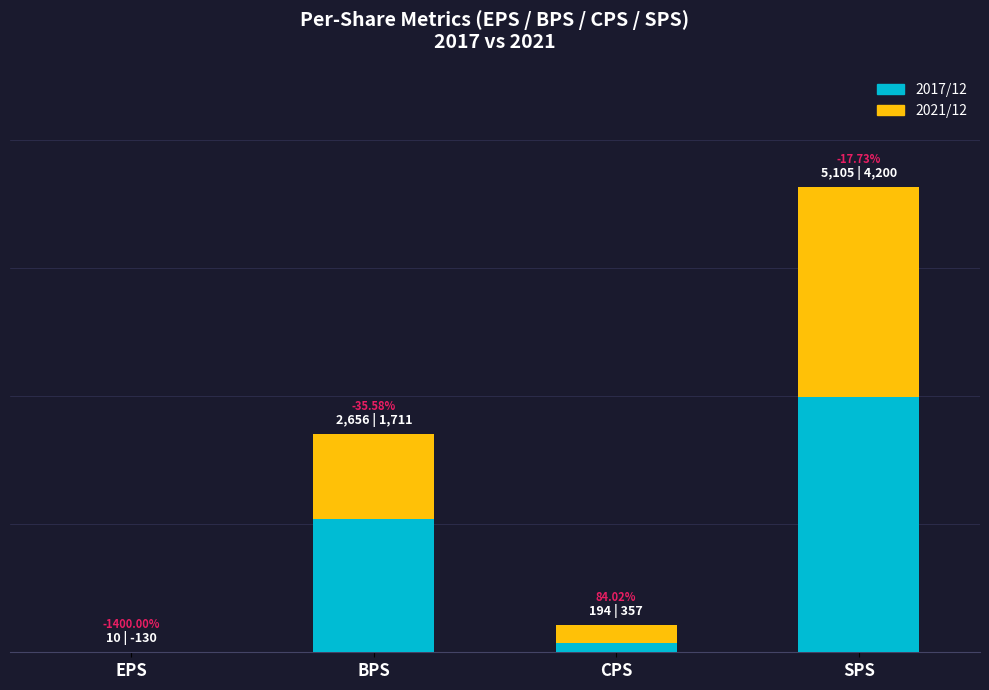

Are the bars grouped side by side (vs. stacked)?

No